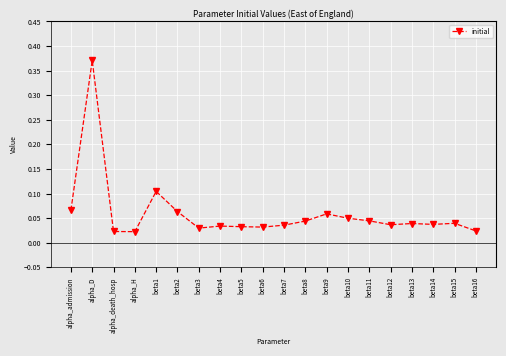

How many data points does each series have?

20